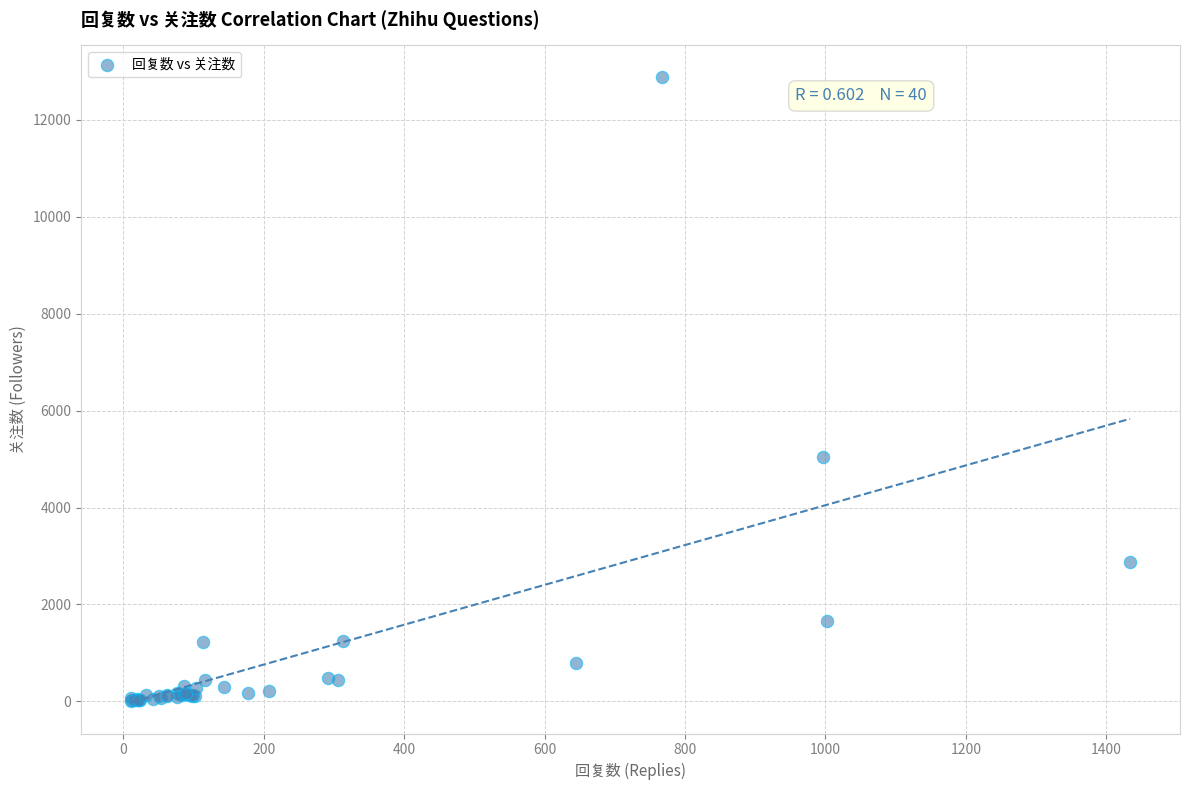

What Y value in the scatter plot is closest to 6452?

5041